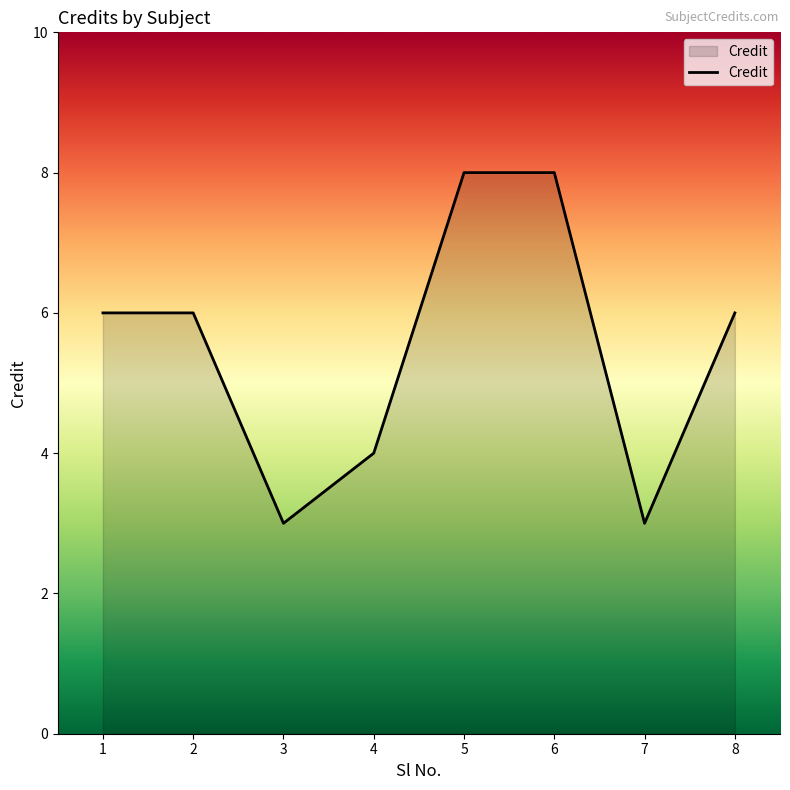

What is the smallest value displayed?

3